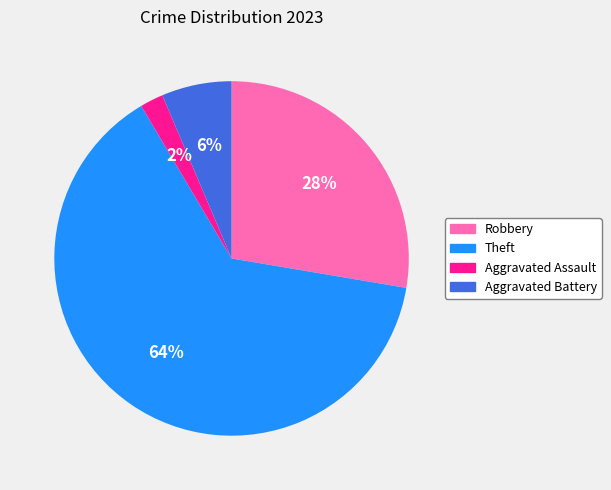

Does any single category account for the majority?

Yes